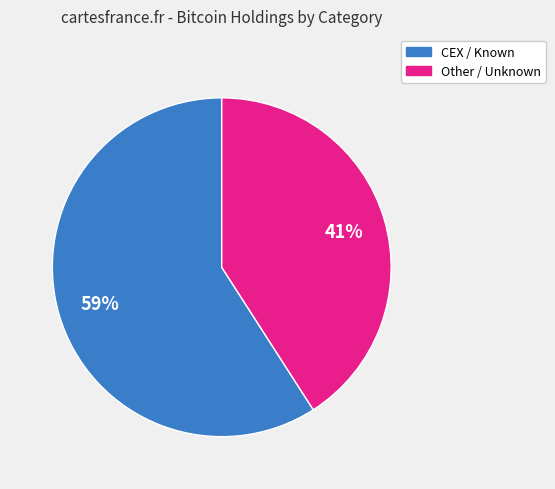

To the nearest percent, what portion does CEX / Known represent?

59%